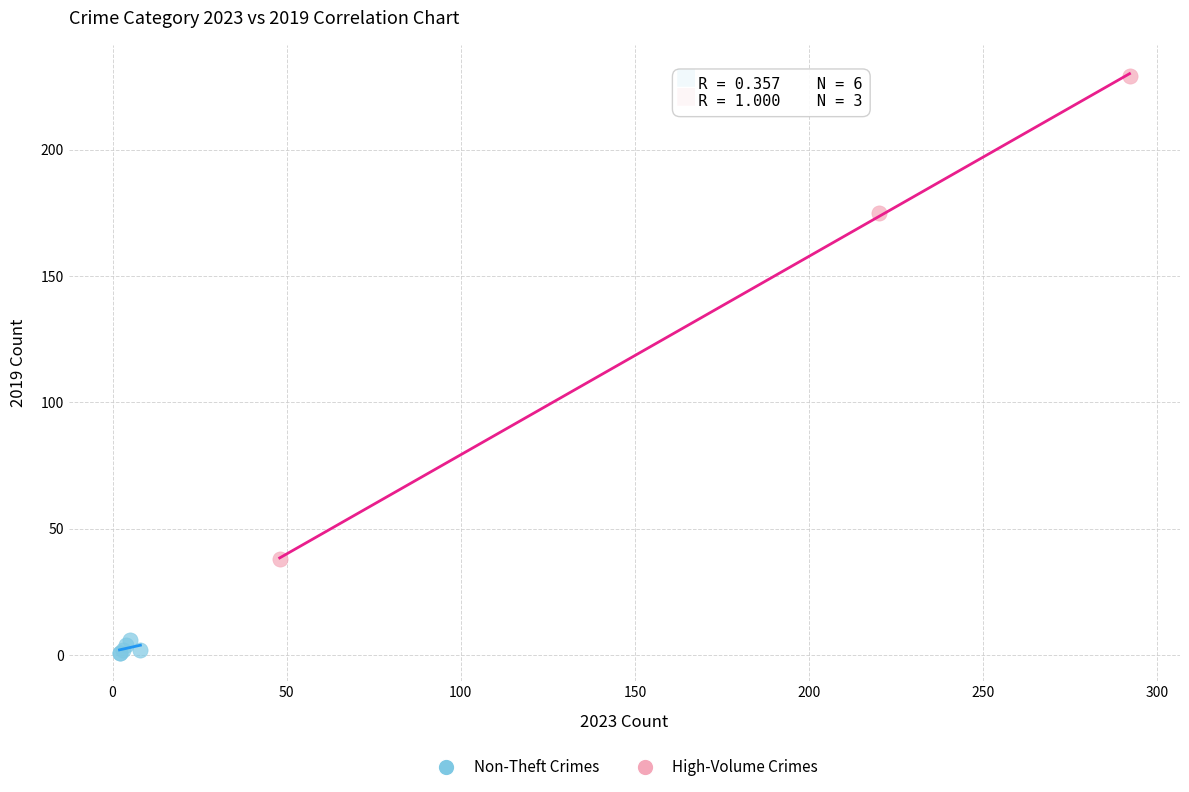

Which series has the largest Y range (max minus min)?

High-Volume Crimes